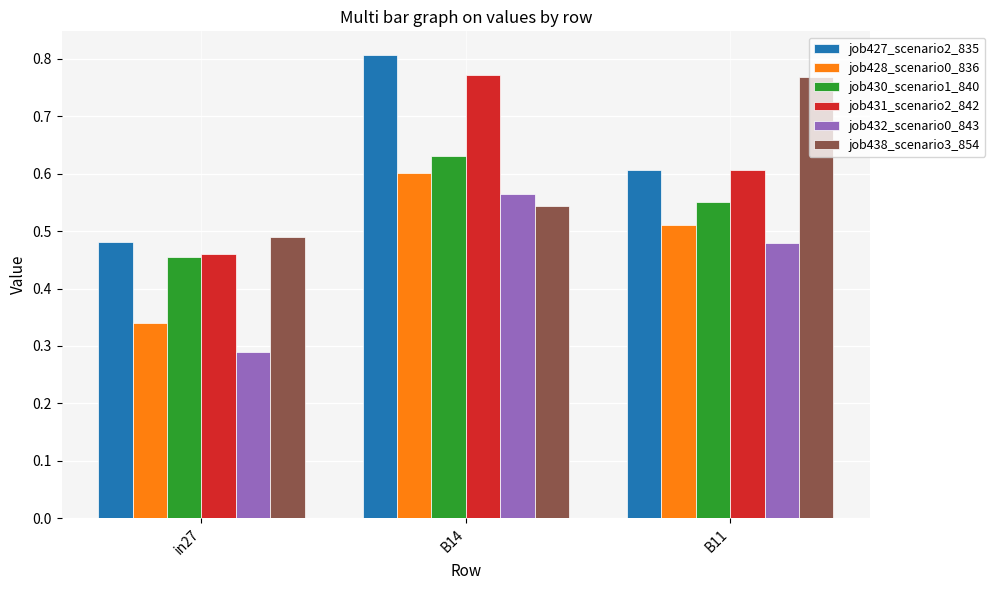

What is the total value across all series at B14?

3.9